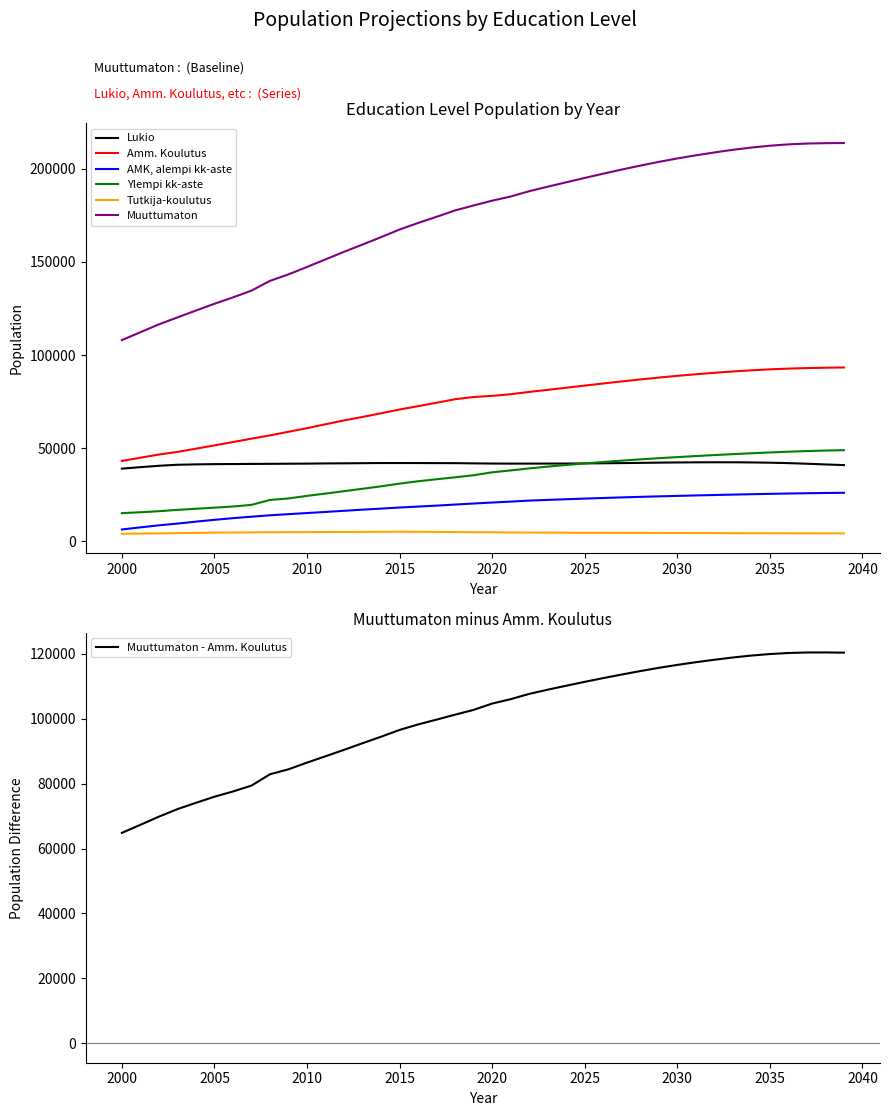

True or false: Tutkija-koulutus and AMK, alempi kk-aste cross at least once.

False